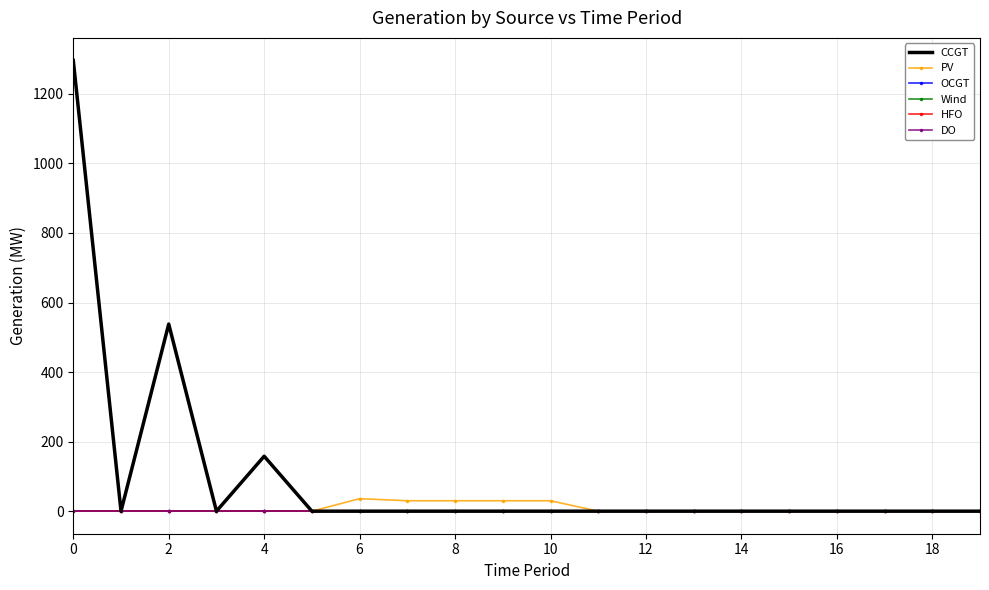

How many lines are shown in the chart?

6